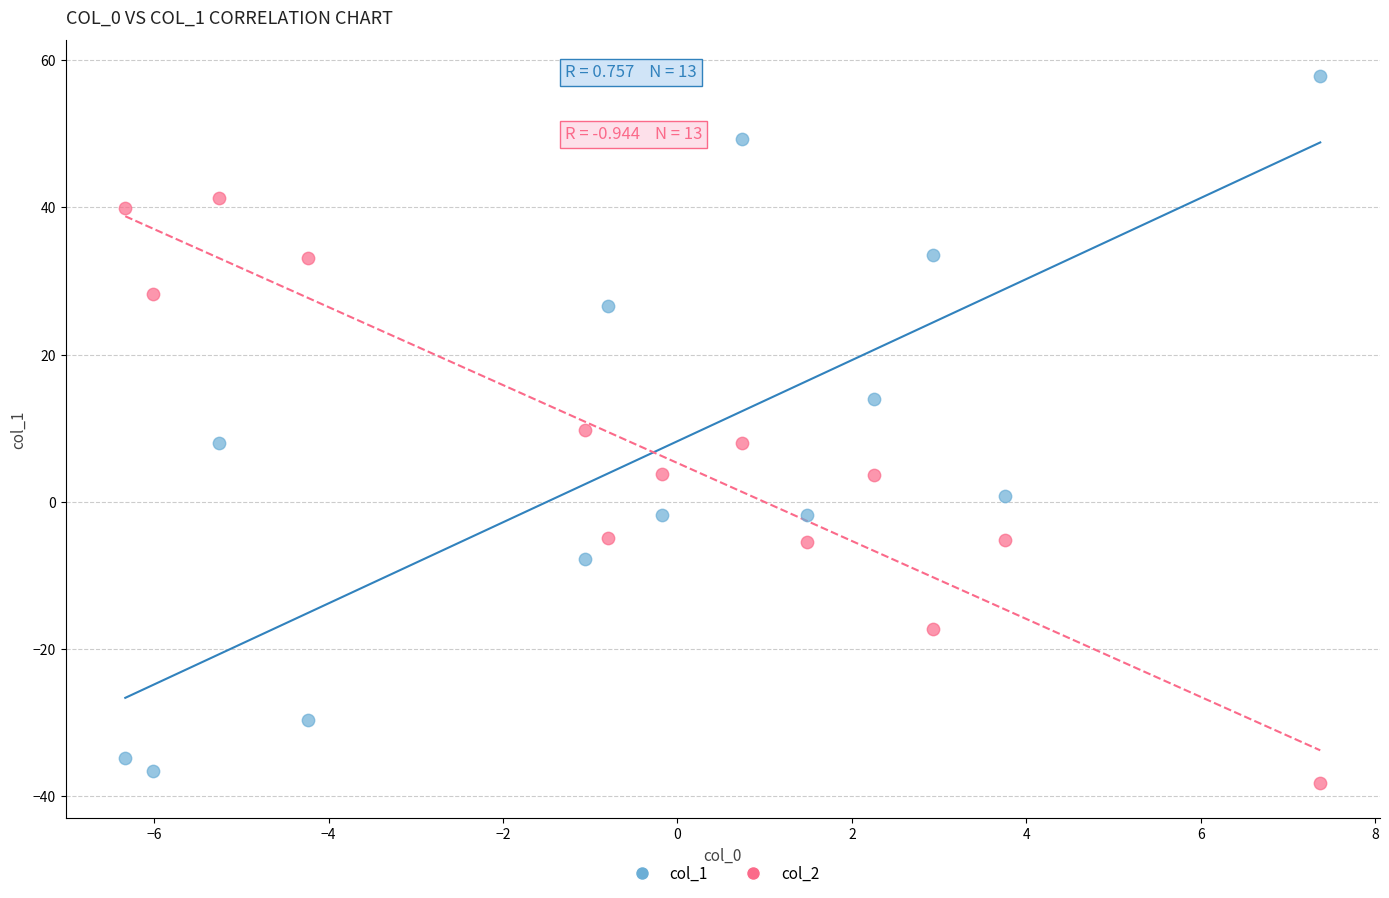

Which series contains the highest Y value?

col_1